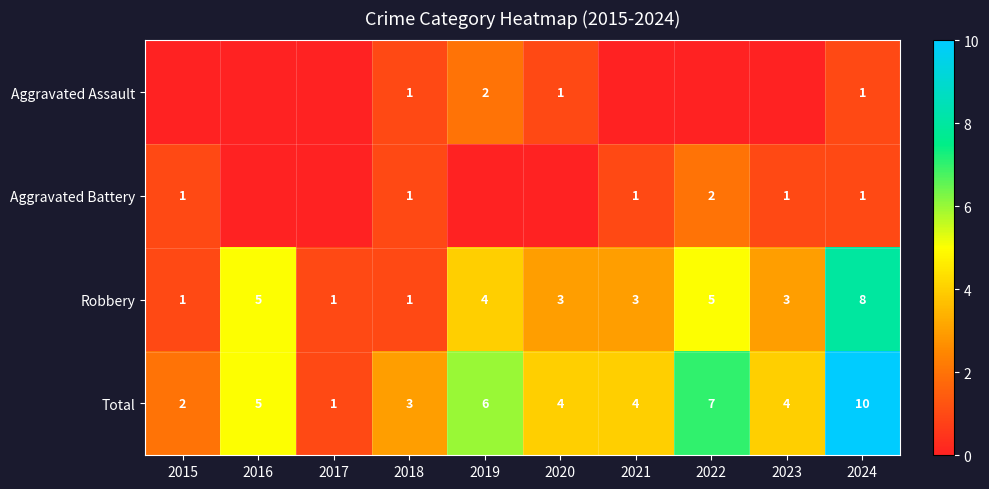

Which series changed the most between 2016 and 2019?

Aggravated Assault